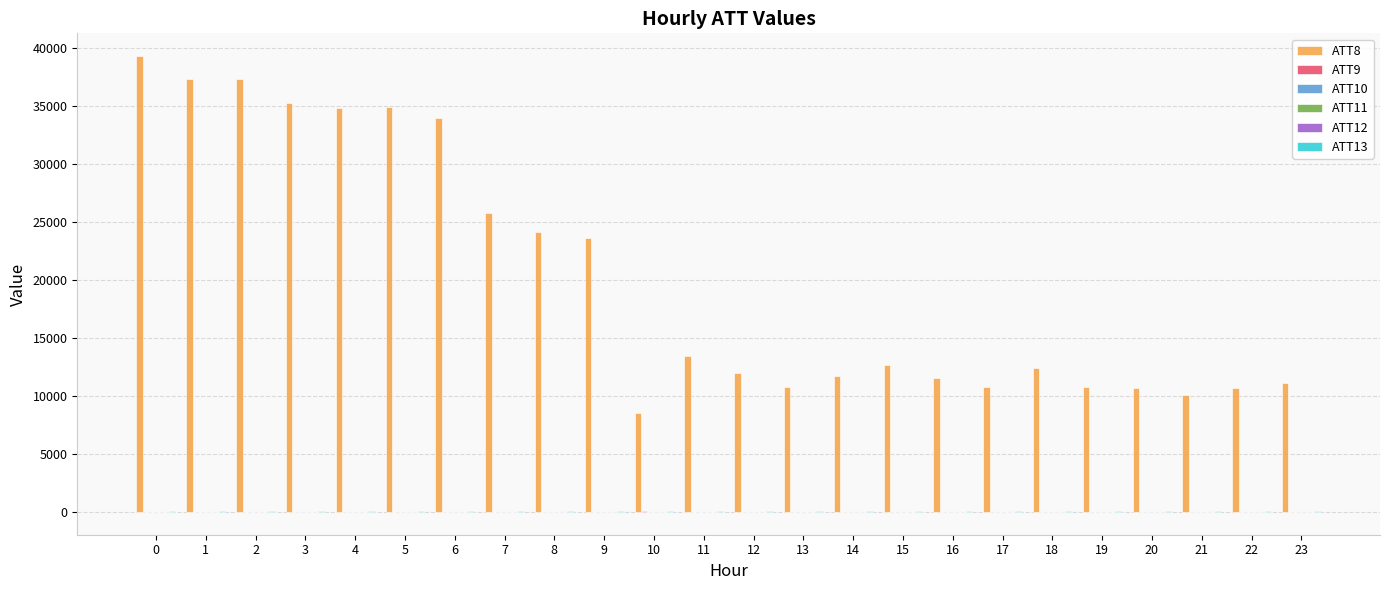

How many groups of bars are there?

24